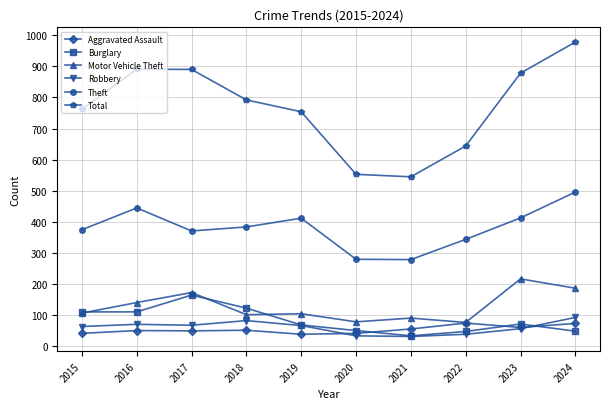

Which series has the largest total across all categories?

Total